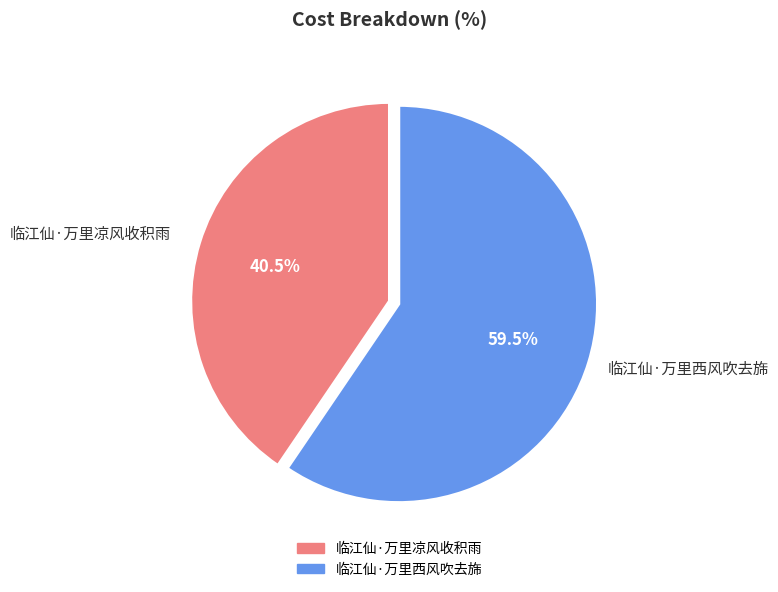

How much of the chart is everything except 临江仙·万里凉风收积雨?

59.5%